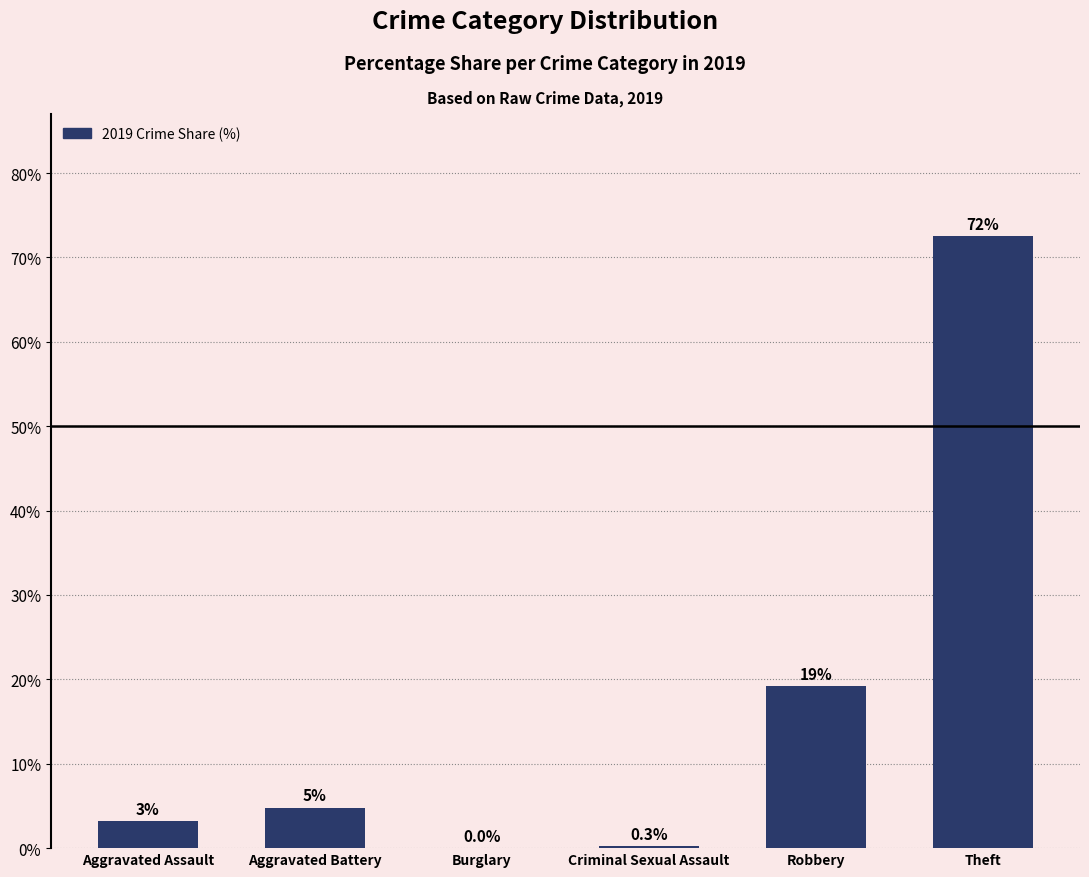

What is the difference between the second highest and second lowest values?

19.0